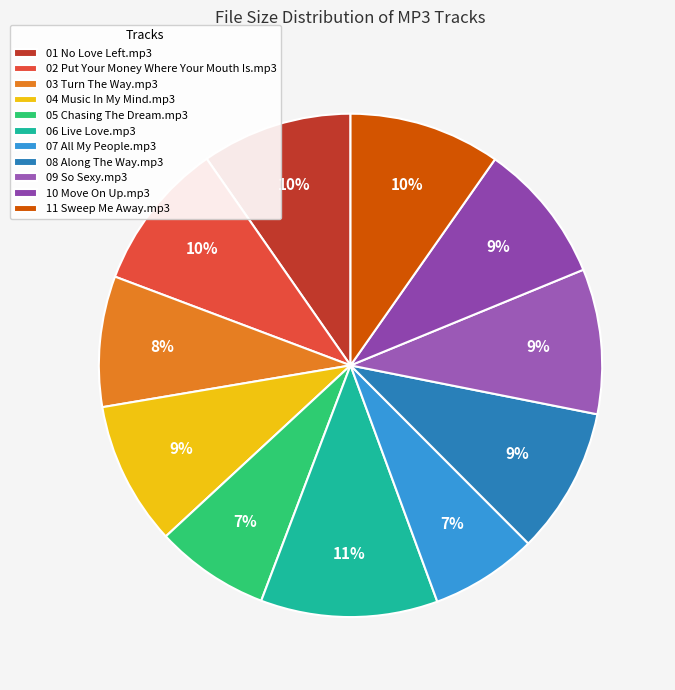

To the nearest percent, what is the difference between the largest and smallest slice percentages?

4%